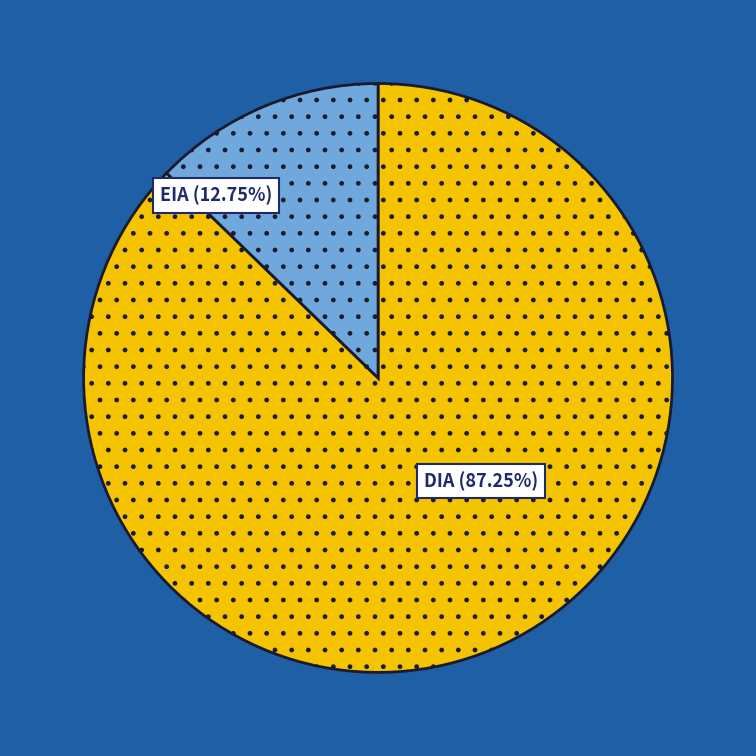

To the nearest percent, what is the combined percentage of EIA and DIA?

100%